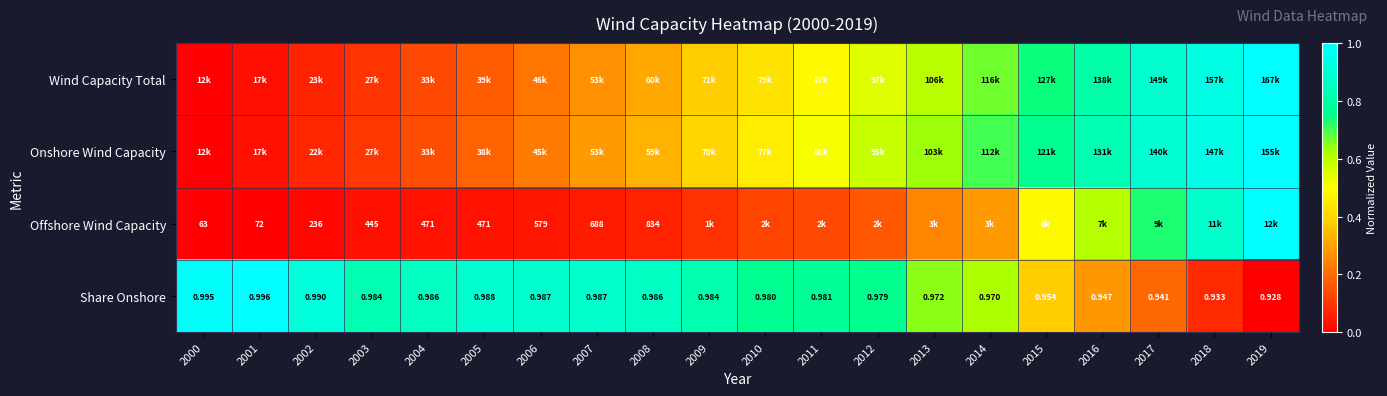

Which series changed the most between 2006 and 2008?

Onshore Wind Capacity